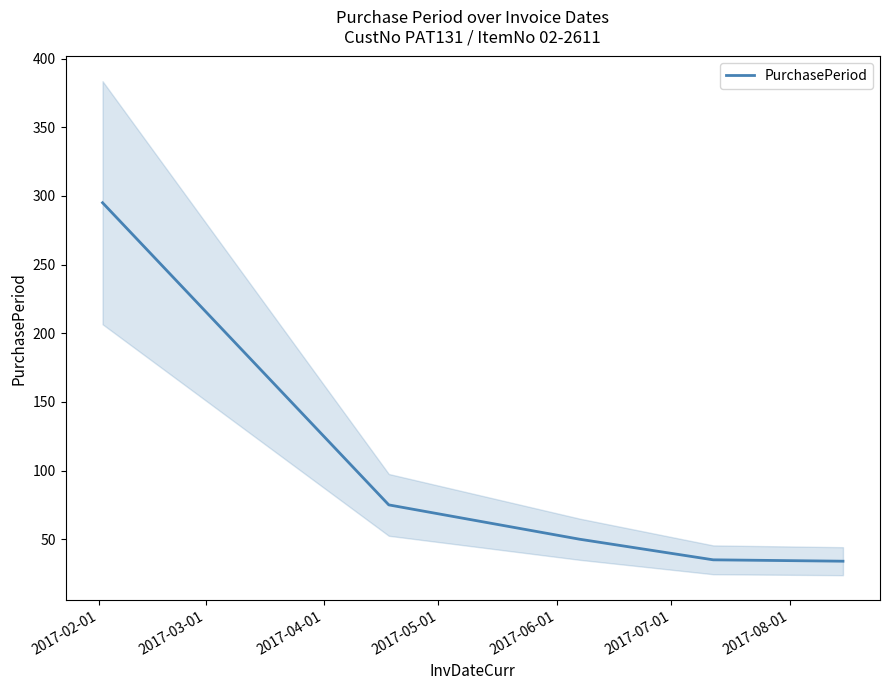

Is this an area chart (filled region under the line)?

No